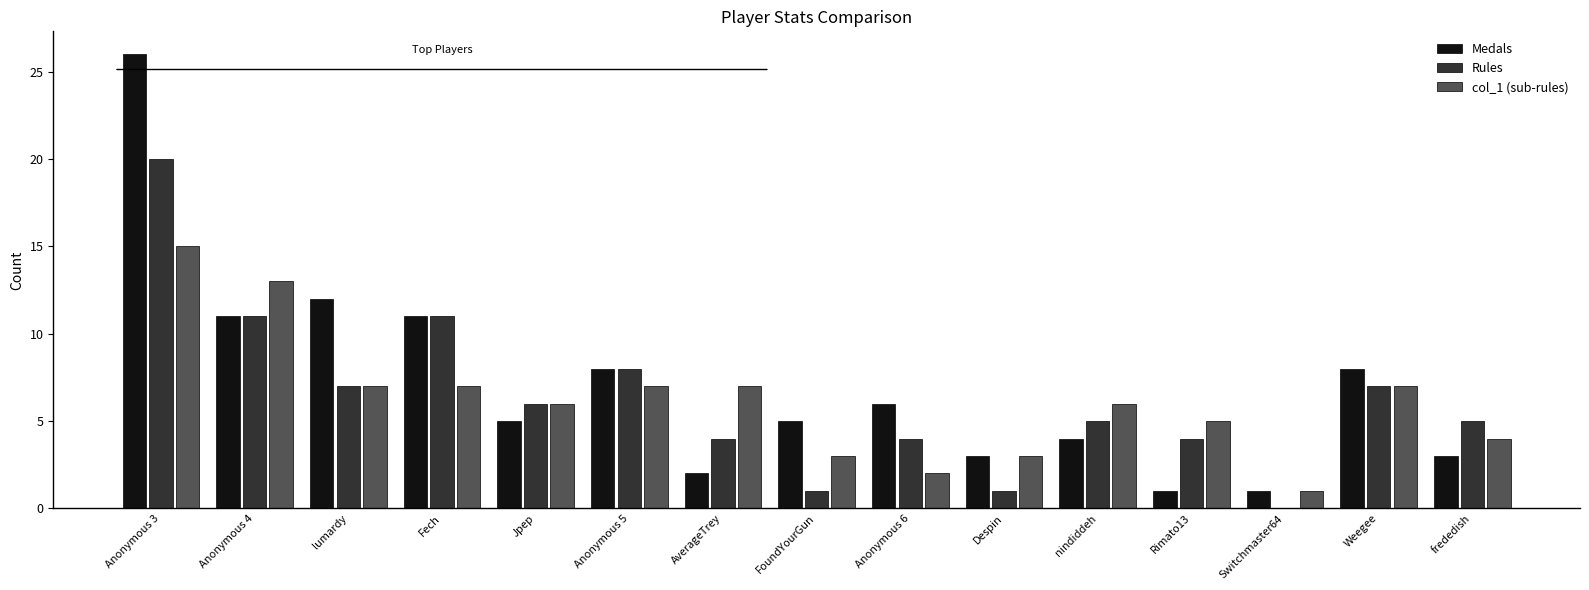

Which category has the highest value across all series?

Anonymous 3